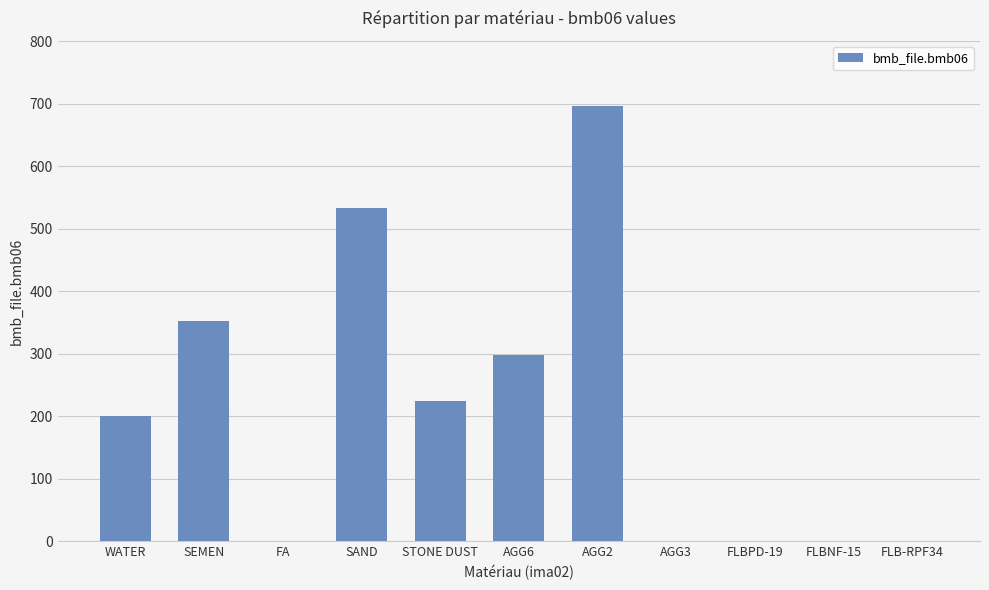

The chart shows a value of 299.5 at FA. True or false?

False